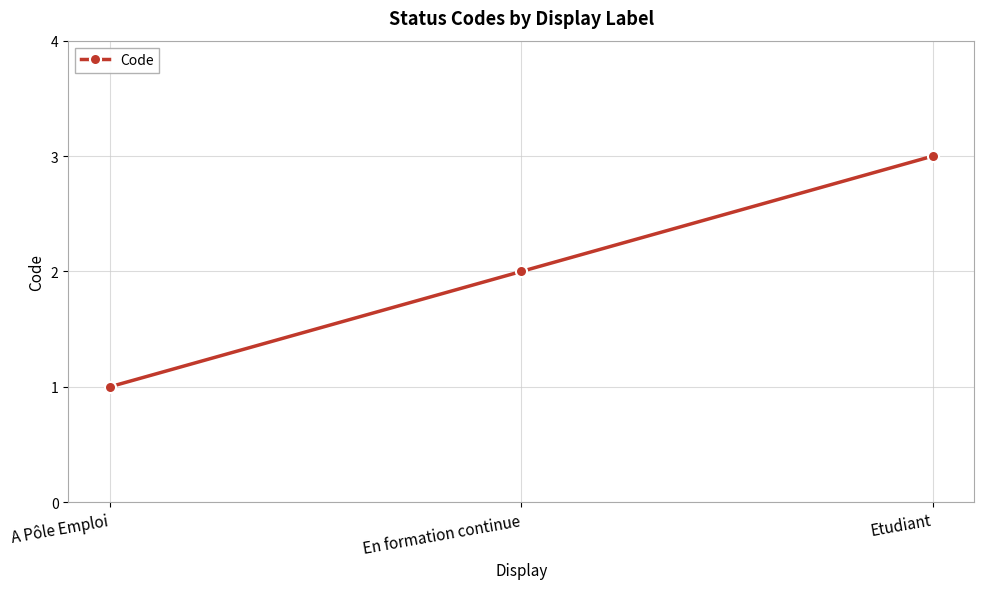

Where is the data nearest to the value 2?

En formation continue